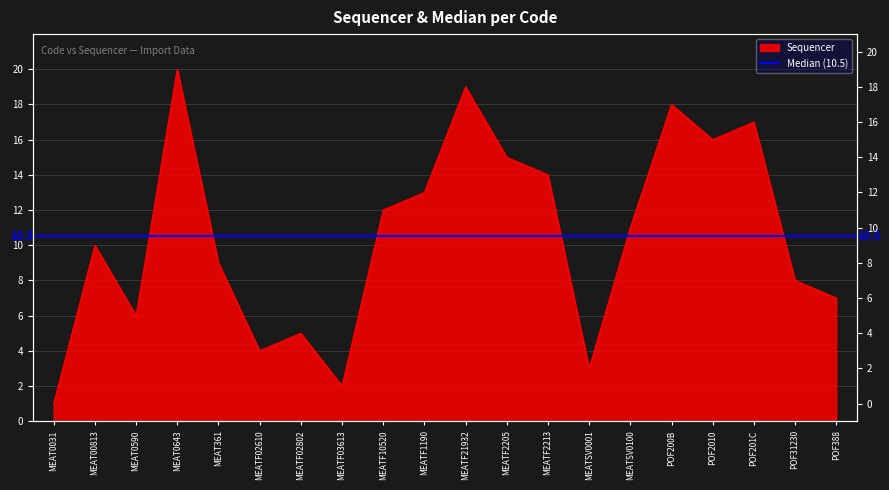

The value at MEATSV0100 is 11. True or false?

True